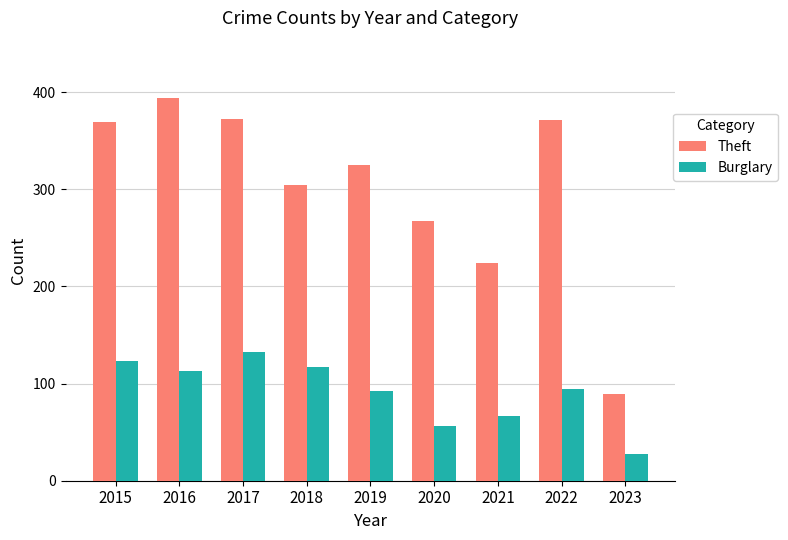

How many bars are there in each group?

2